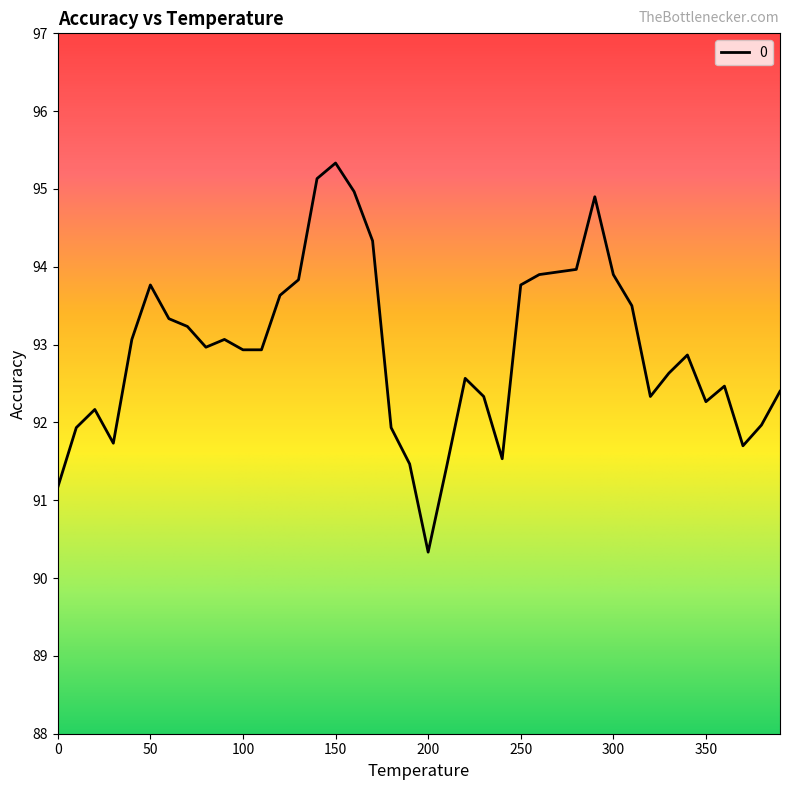

What is the difference between the maximum and minimum values?

5.0